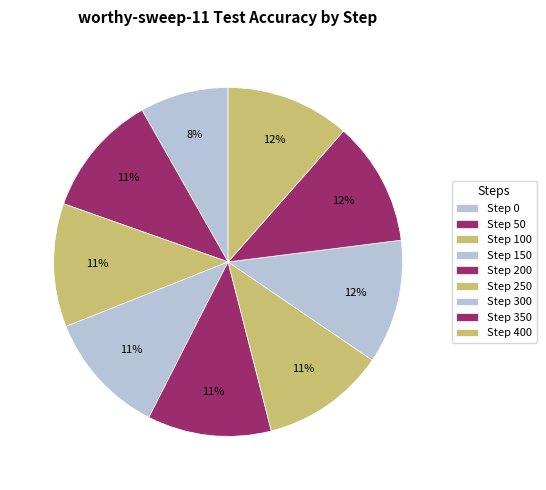

How many segments does this pie chart have?

9